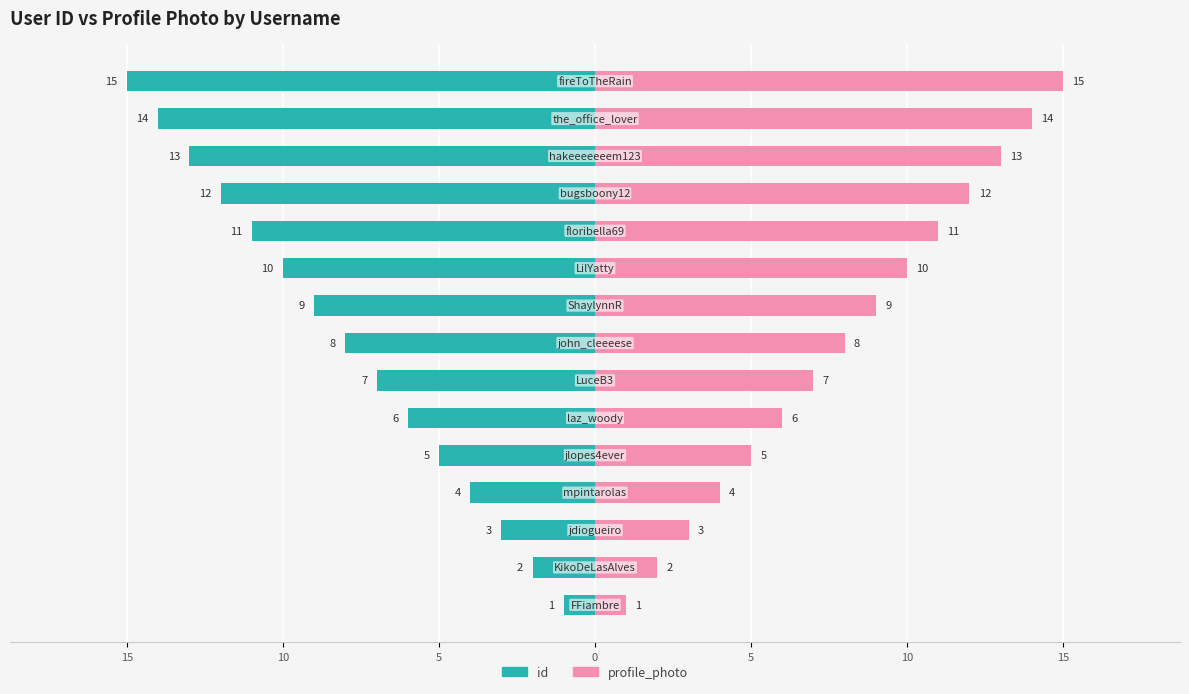

What are all the series names shown in the legend?

id, profile_photo